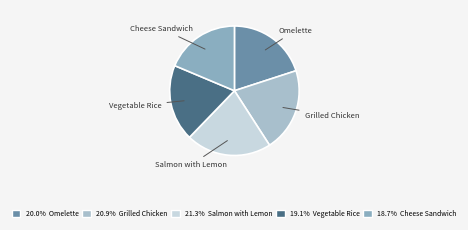

Is there a majority slice in this chart?

No